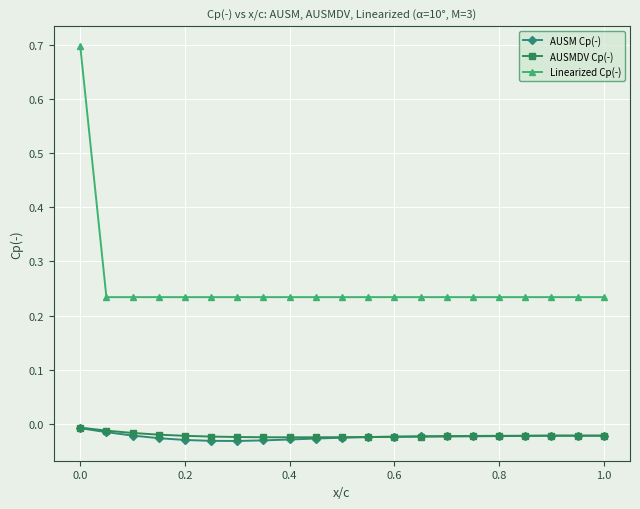

Which series has the largest total across all categories?

Linearized Cp(-)